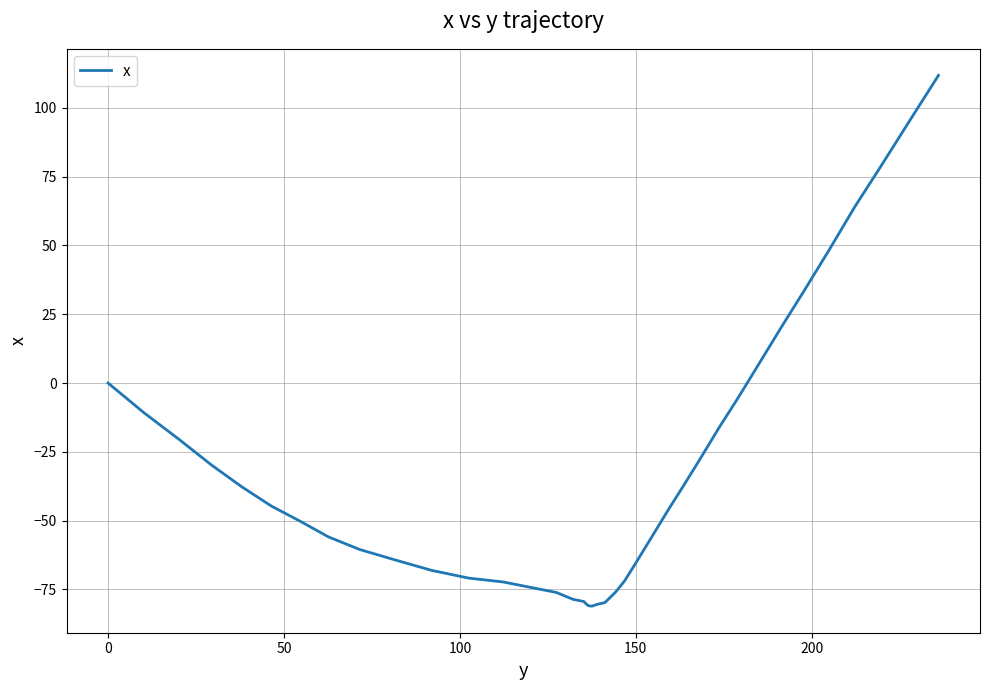

What is the greatest value displayed?

111.8